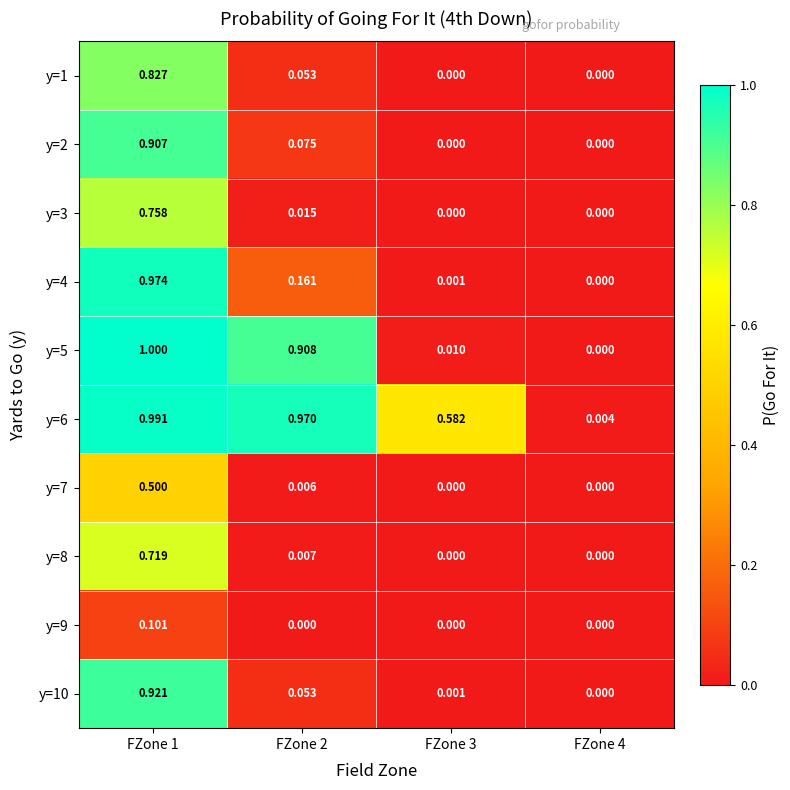

Is the value of y=7 at FZone 4 greater than the value of y=5 at FZone 2?

No